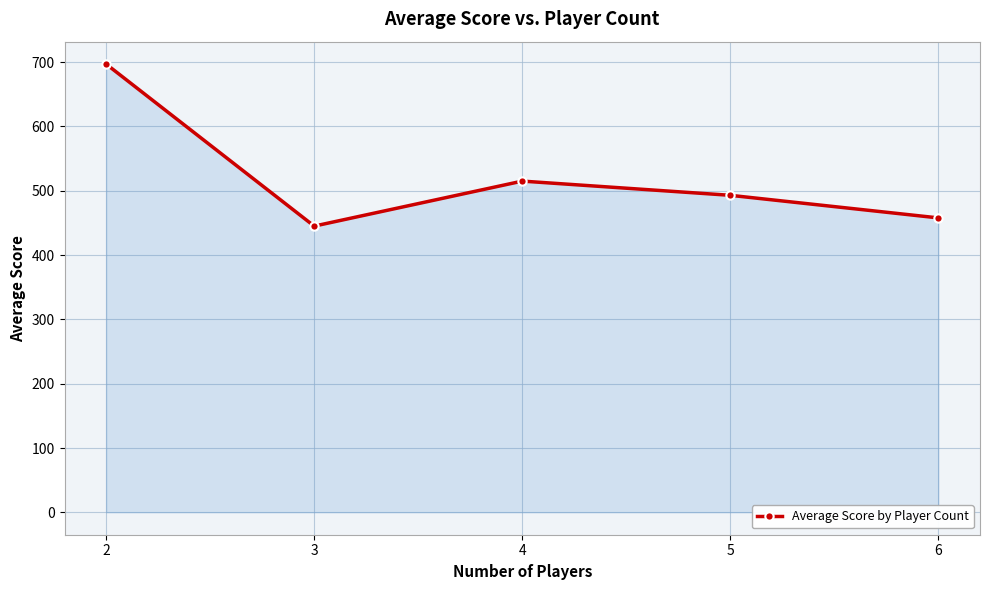

List the labels in order of value, largest first.

2, 4, 5, 6, 3